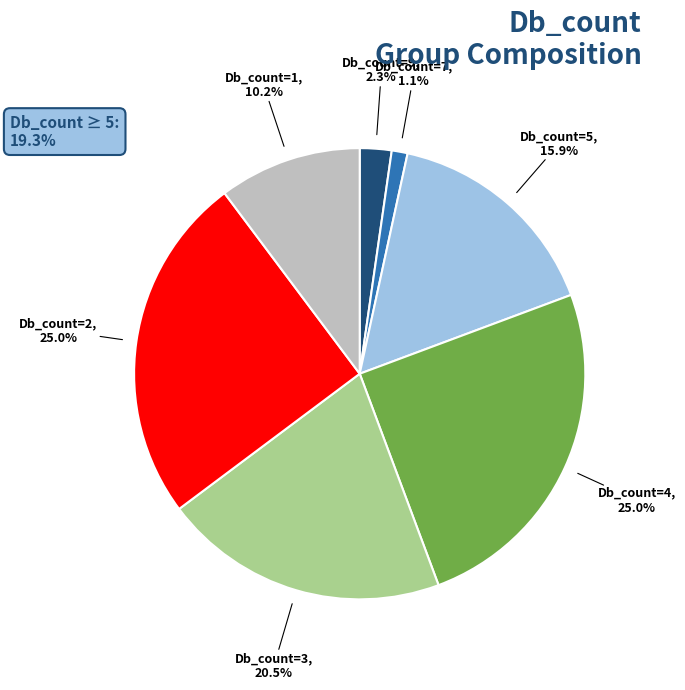

Which has a higher value, Db_count=9 or Db_count=4?

Db_count=4